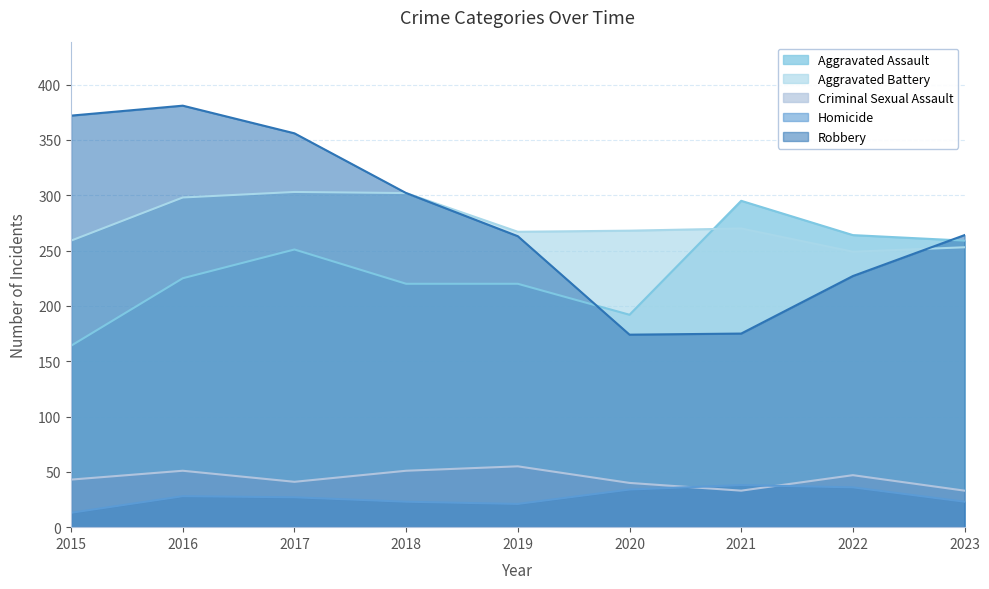

True or false: Aggravated Battery has more than 1 interior local peaks.

True